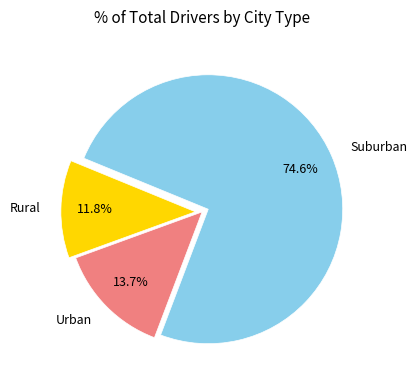

How many segments does this pie chart have?

3